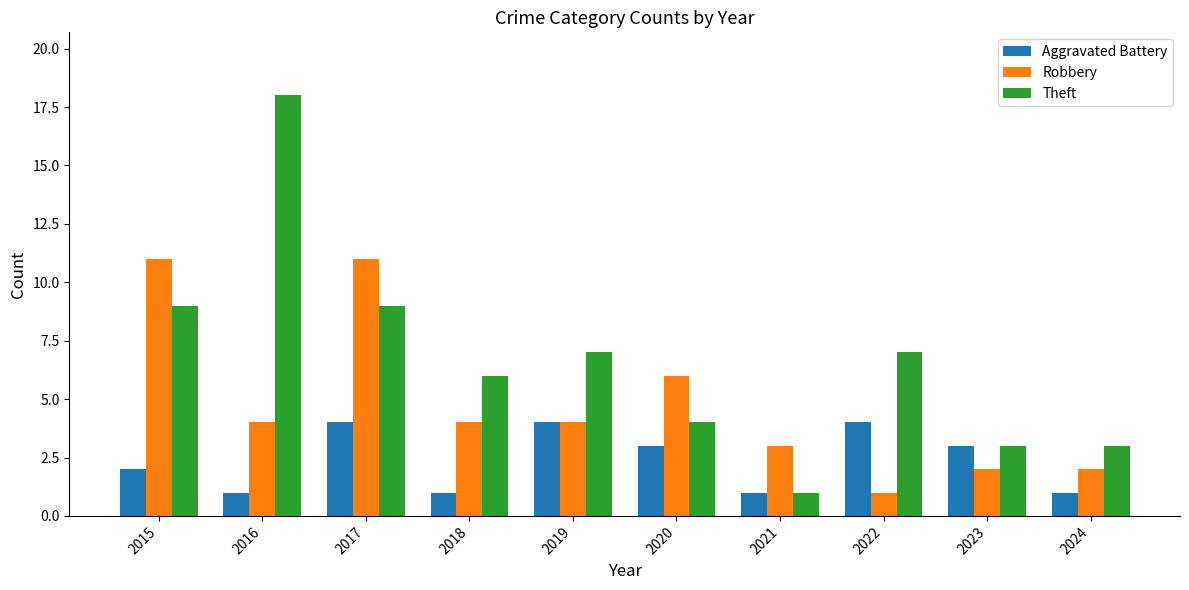

Rank the series at 2017 from lowest to highest value.

Aggravated Battery, Theft, Robbery